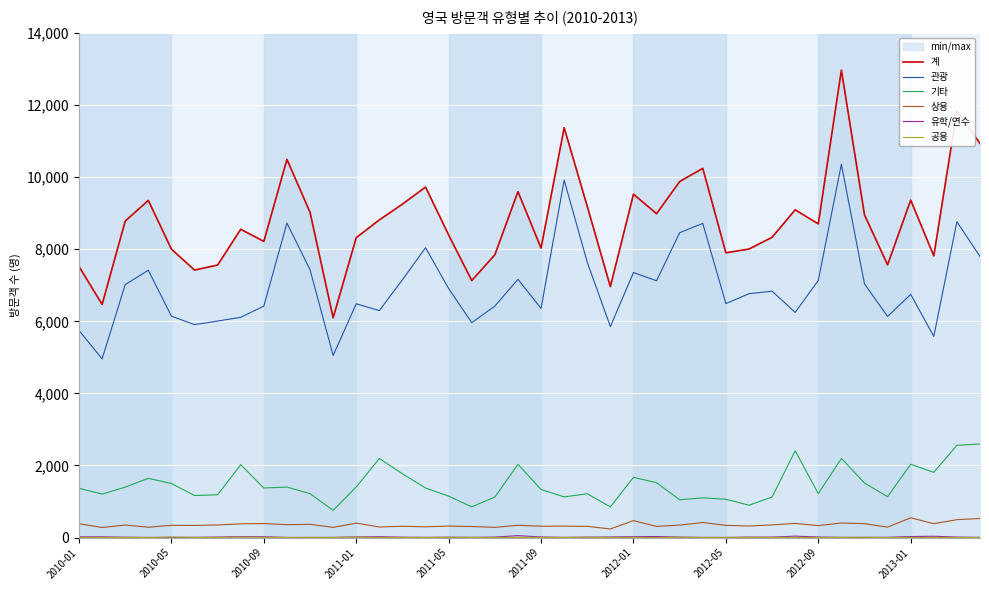

True or false: 상용 and 관광 intersect in this chart.

False